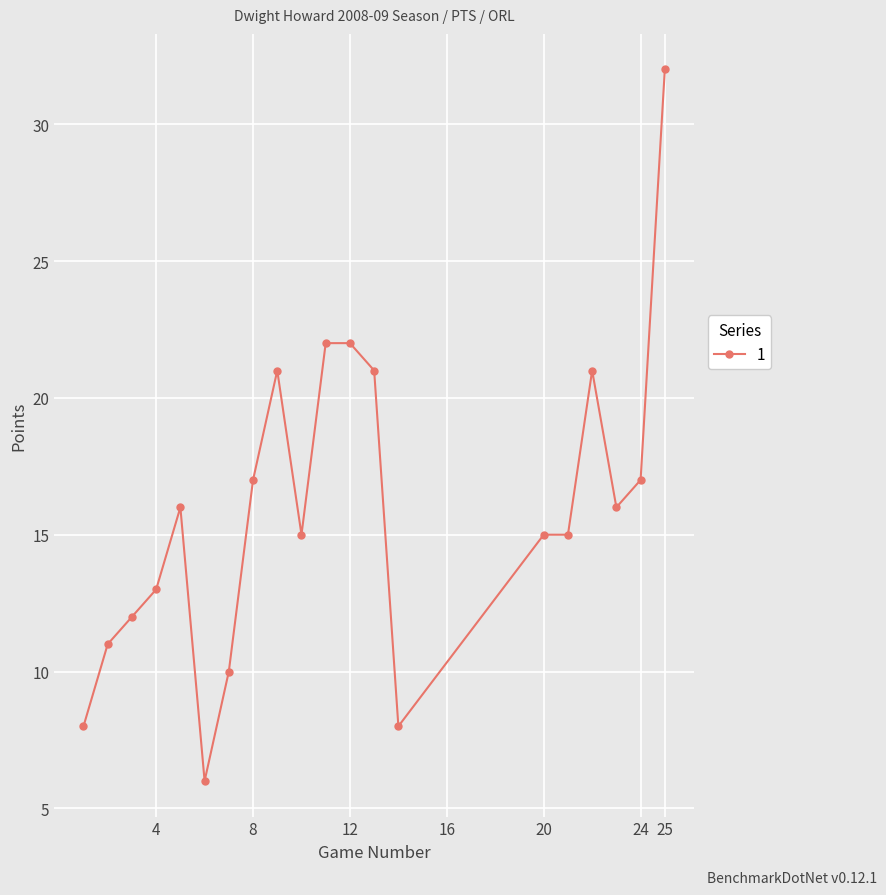

How many values are below 16?

10